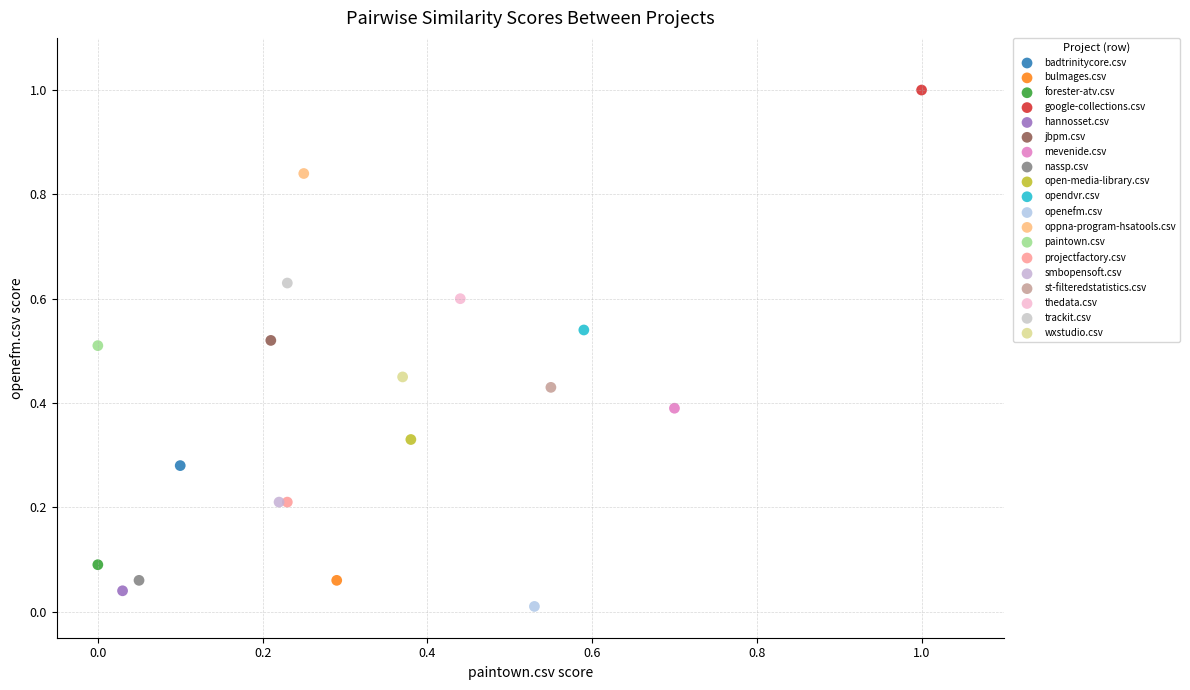

Which series reaches the minimum Y coordinate?

openefm.csv